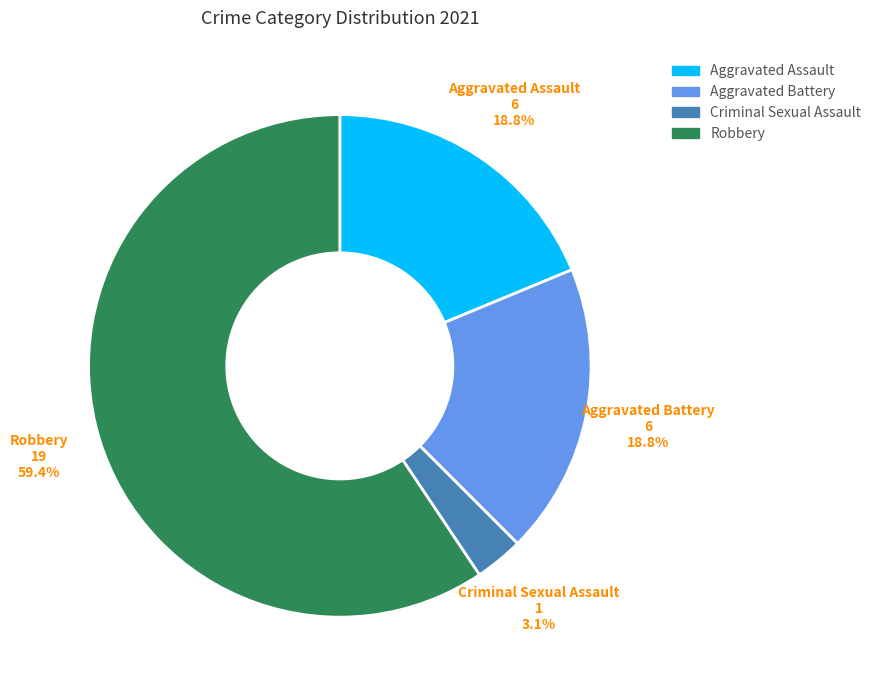

How many slices are in this pie chart?

4